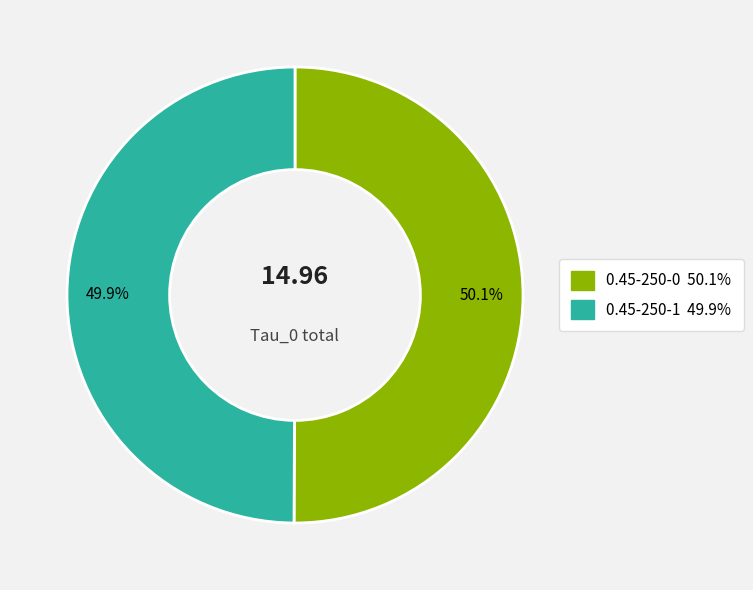

How many slices are in this pie chart?

2